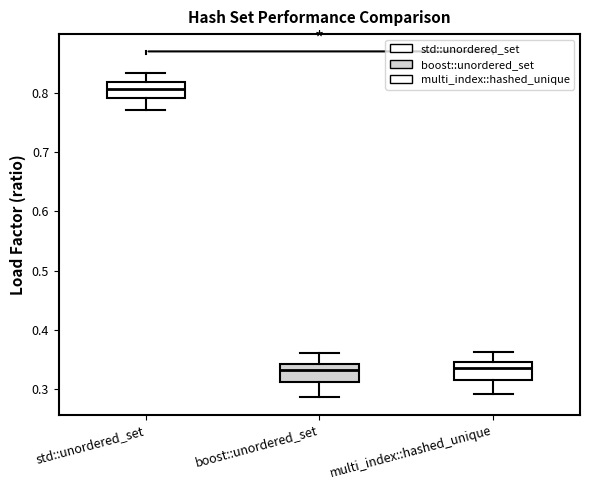

Where is the lower edge of the box for std::unordered_set on the y-axis? The values are not printed on the chart, so give them approximately, as read against the axis.

0.79